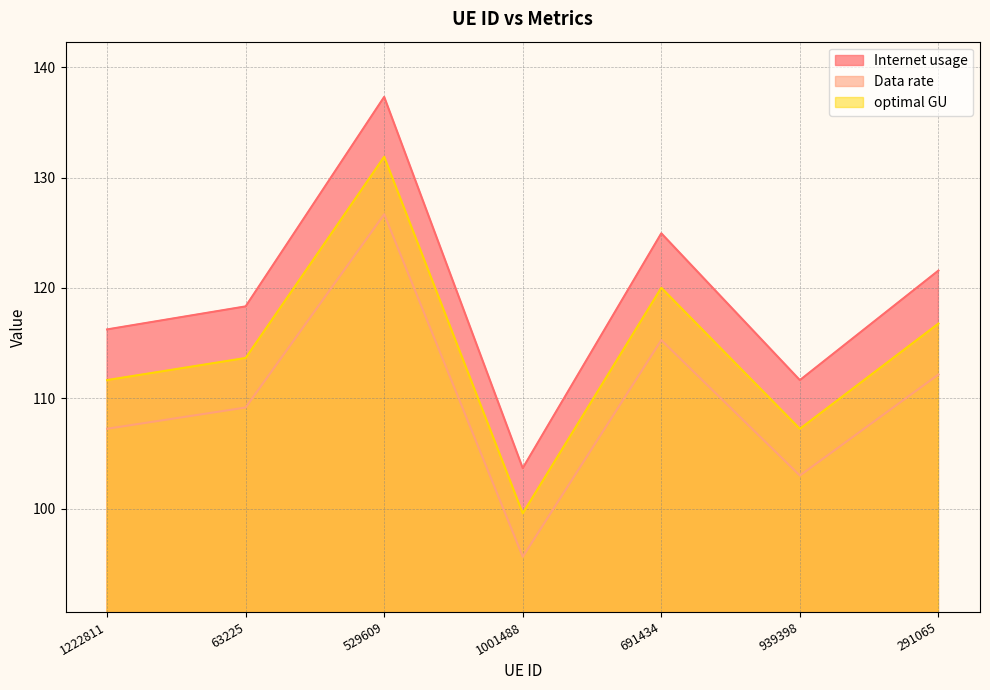

What is the lowest value of the Internet usage series?

103.7